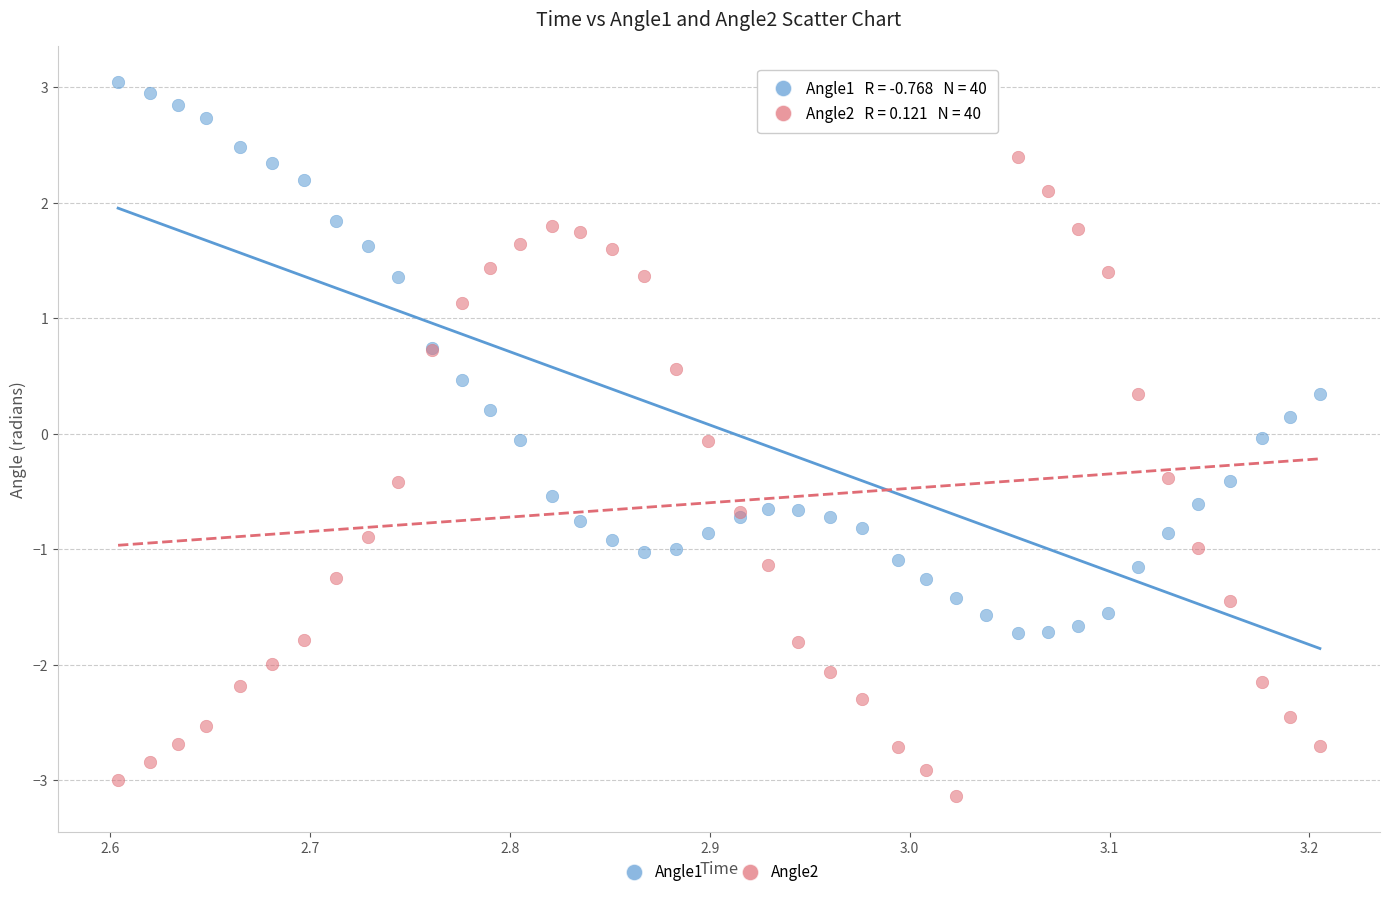

What is the X range (max minus min) for the scatter plot?

0.6